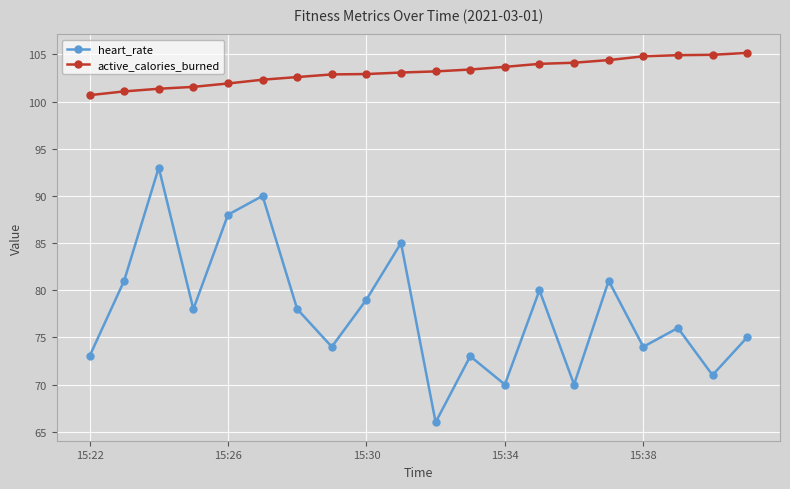

True or false: heart_rate has more than 0 interior local peaks.

True